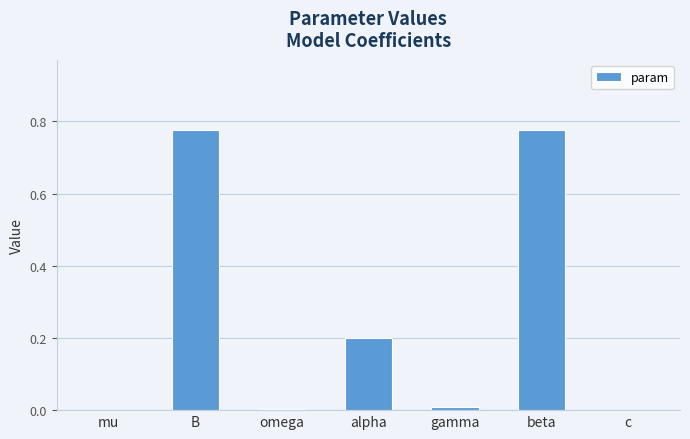

The chart shows a value of 0.0 at gamma. True or false?

True